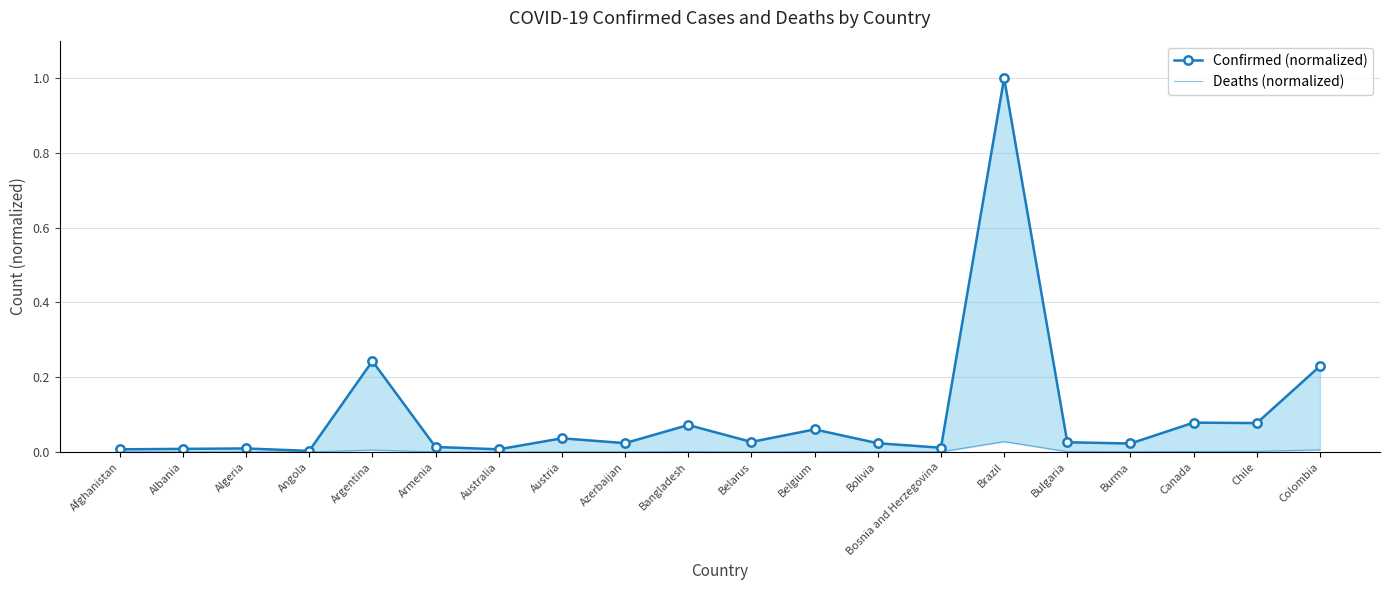

List the labels in order of Deaths (normalized) value, largest first.

Brazil, Colombia, Argentina, Chile, Canada, Bangladesh, Belgium, Bulgaria, Bolivia, Burma, Bosnia and Herzegovina, Austria, Afghanistan, Azerbaijan, Armenia, Algeria, Belarus, Albania, Angola, Australia